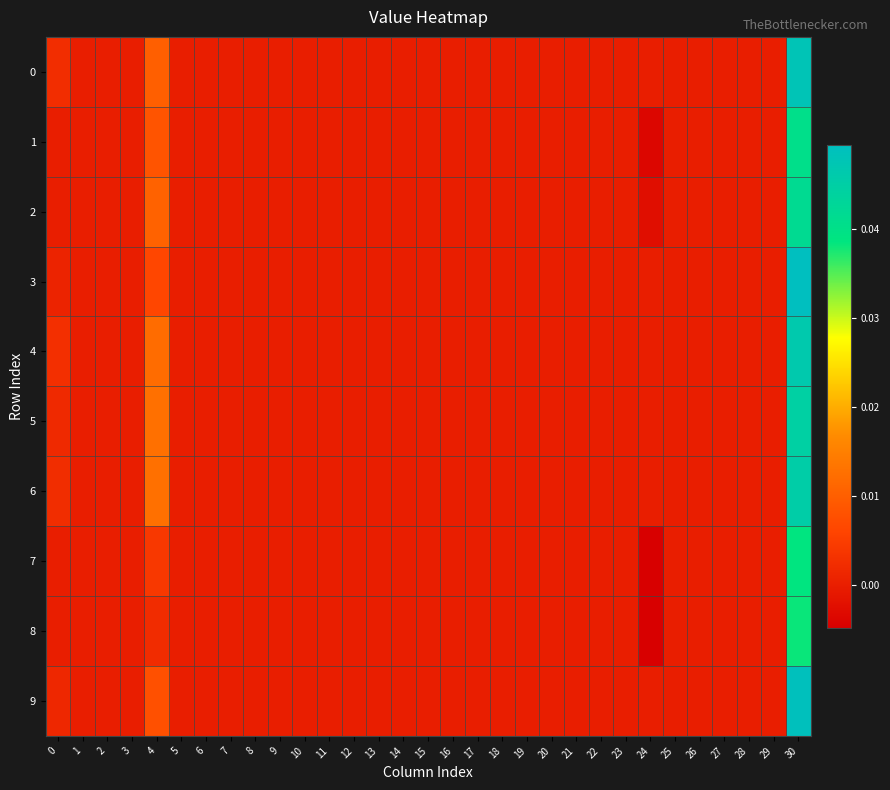

At 6, list the series in order from smallest to largest.

0, 1, 2, 3, 4, 5, 6, 7, 8, 9